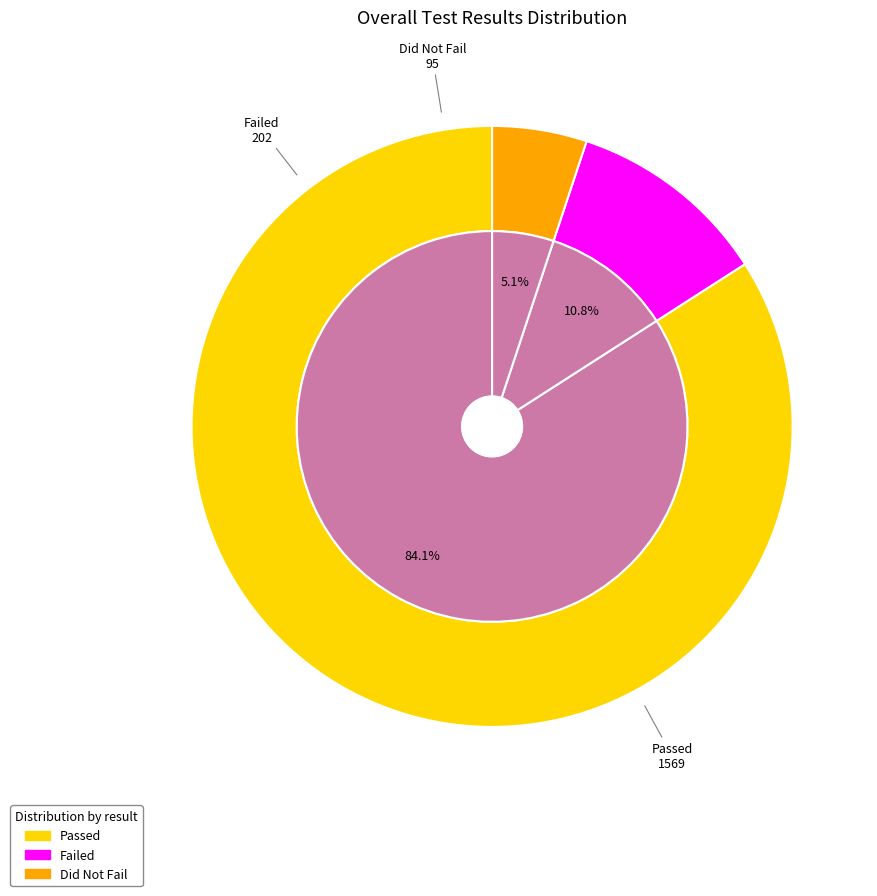

Count the number of slices in the pie.

3